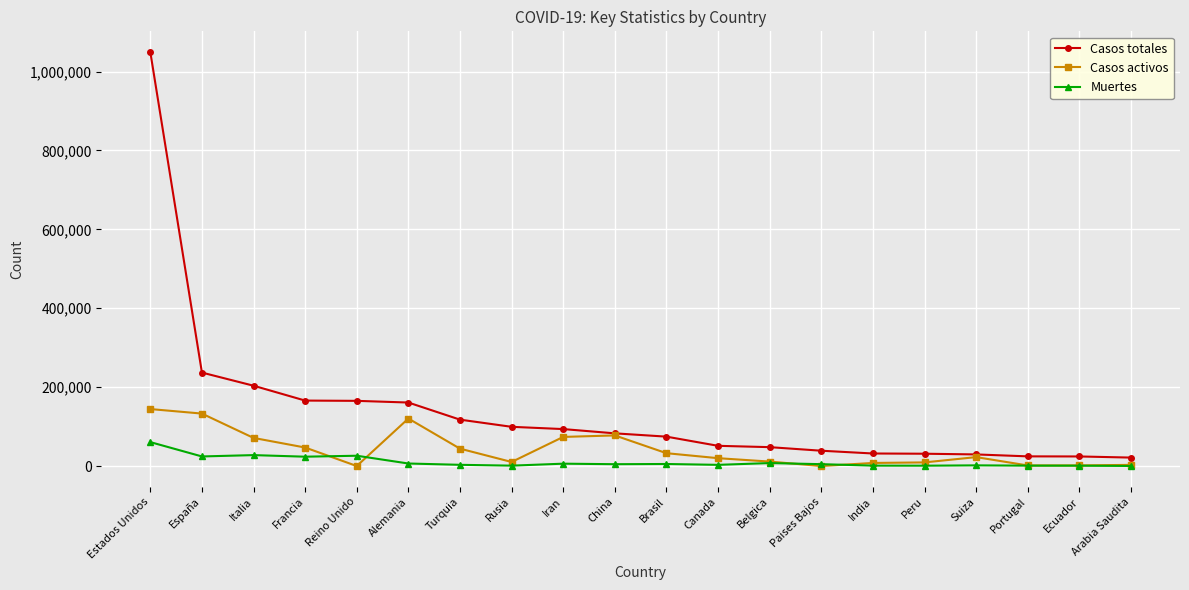

Count the number of data series in this chart.

3